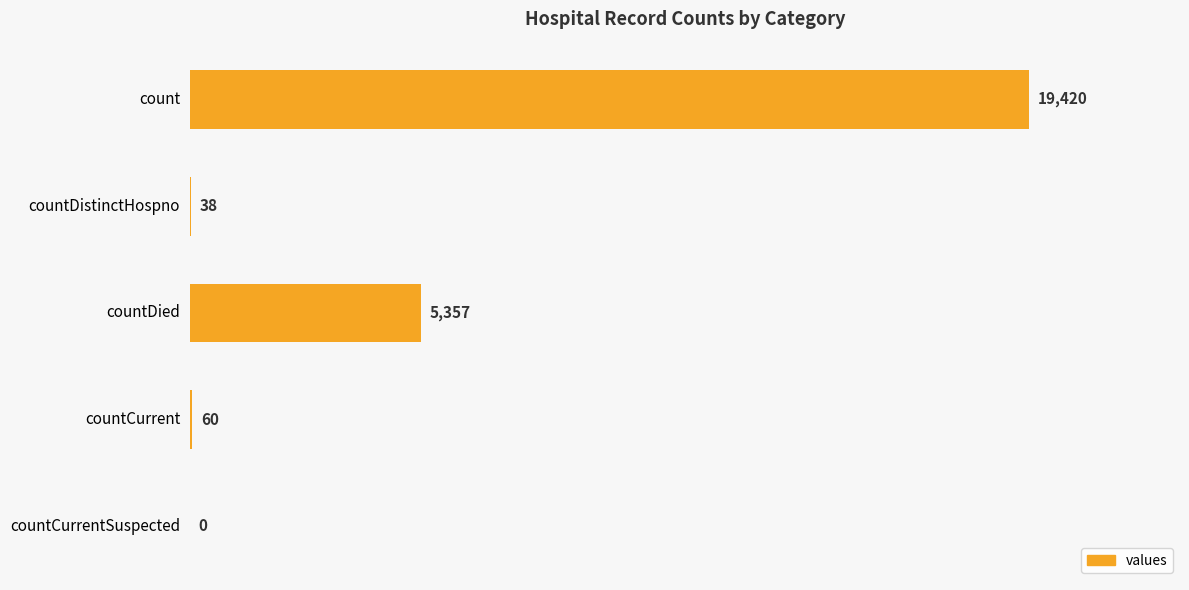

Which category has the highest value across all series?

count